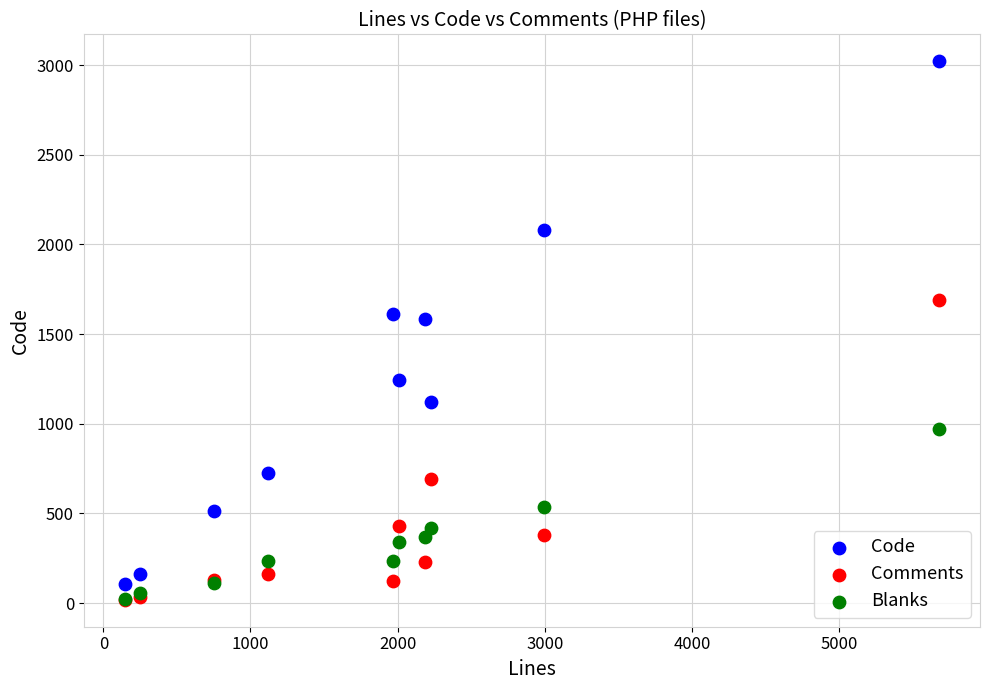

Which series has the widest spread of Y values?

Code